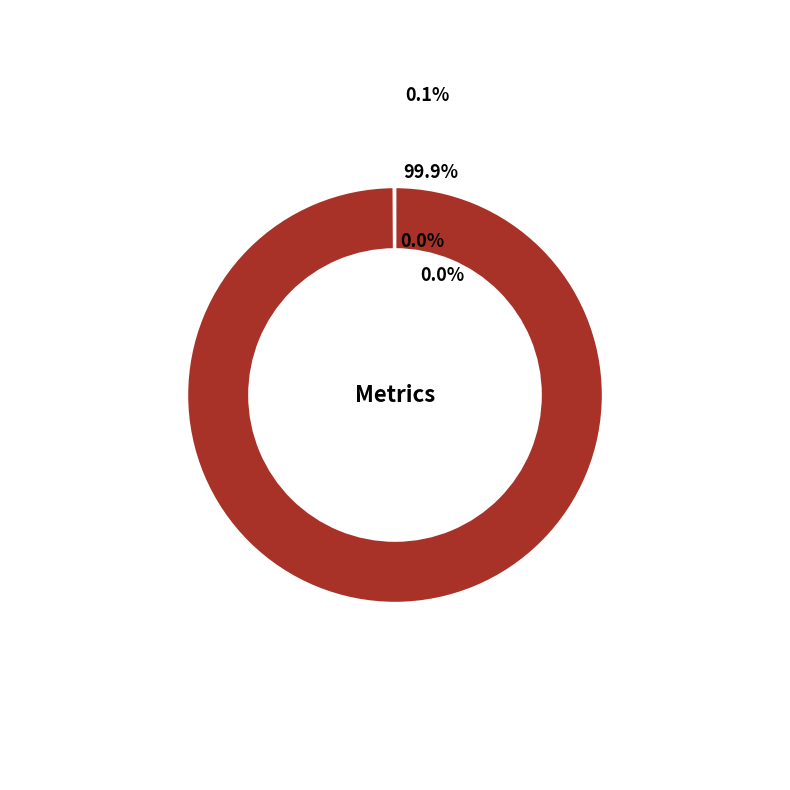

Count the number of slices in the pie.

4